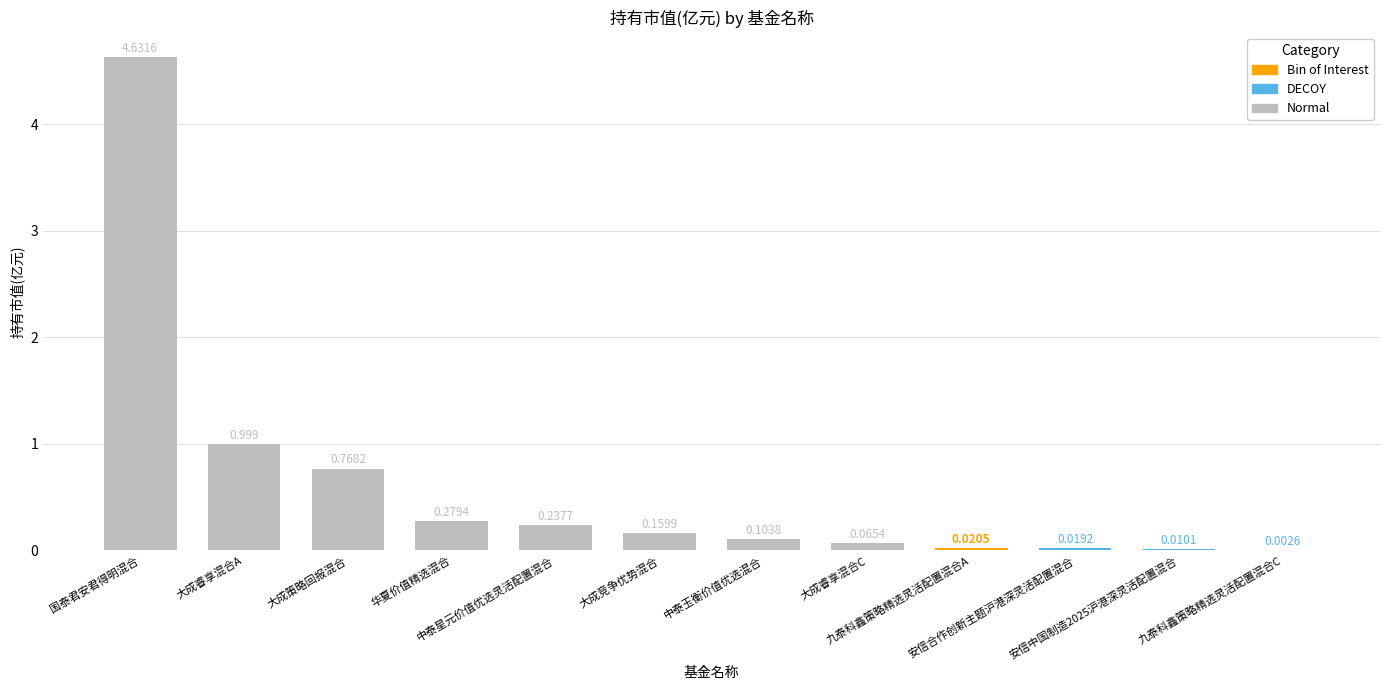

What is the label of the 1st bar from the left?

国泰君安君得明混合